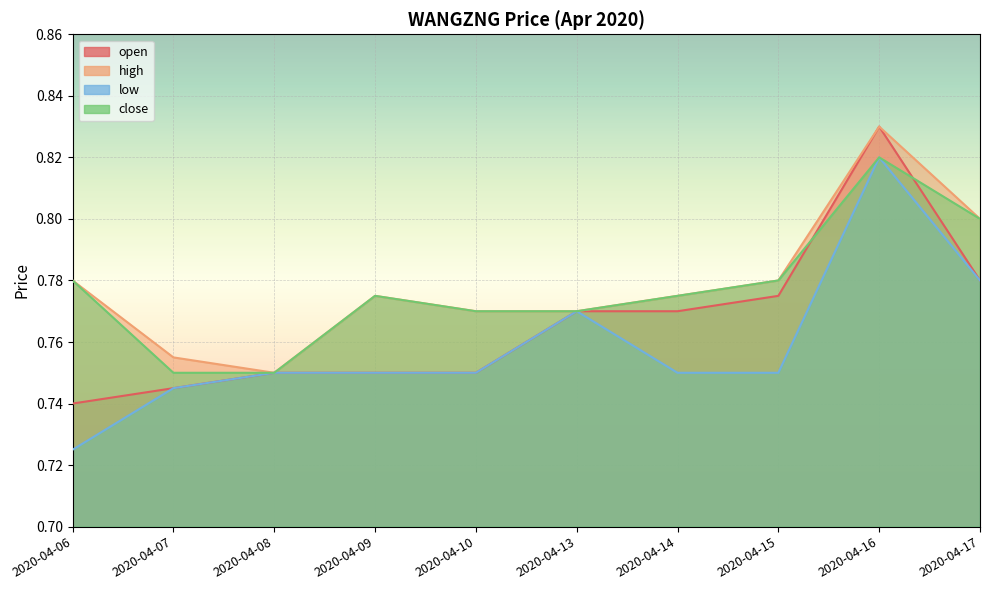

Count the number of categories in the chart.

10